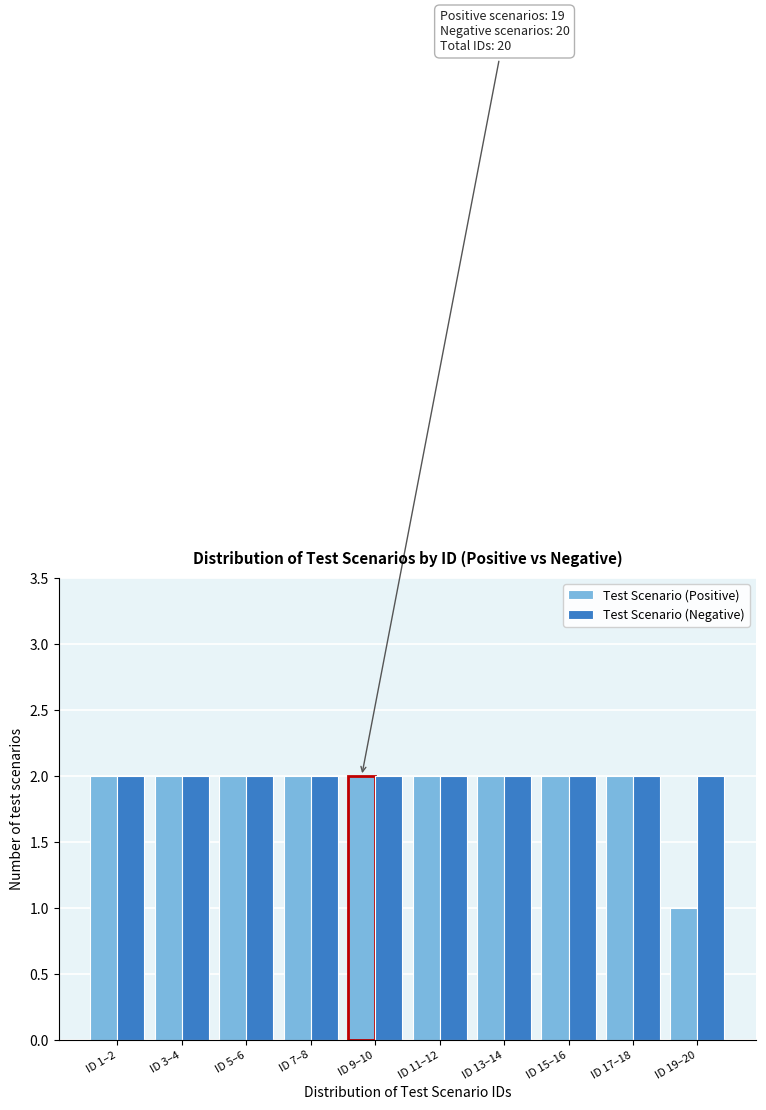

Reading left to right, extract all data points from this chart.

Test Scenario (Positive): ID 1–2=2	ID 3–4=2	ID 5–6=2	ID 7–8=2	ID 9–10=2	ID 11–12=2	ID 13–14=2	ID 15–16=2	ID 17–18=2	ID 19–20=1
Test Scenario (Negative): ID 1–2=2	ID 3–4=2	ID 5–6=2	ID 7–8=2	ID 9–10=2	ID 11–12=2	ID 13–14=2	ID 15–16=2	ID 17–18=2	ID 19–20=2